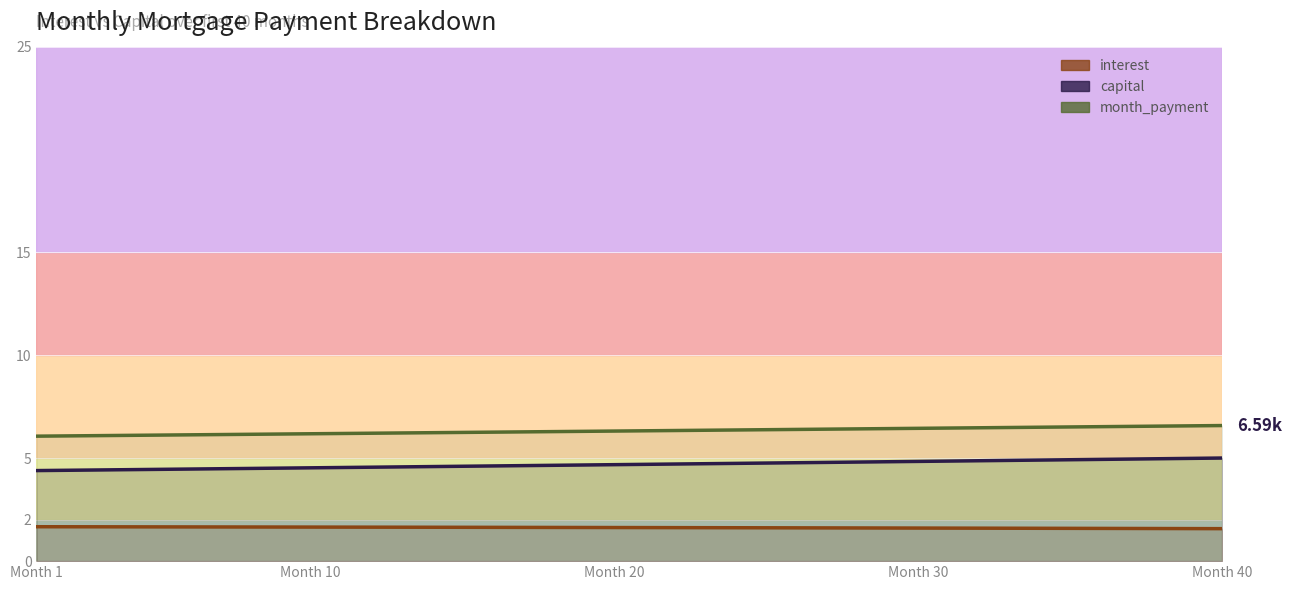

How many data points does each series have?

40